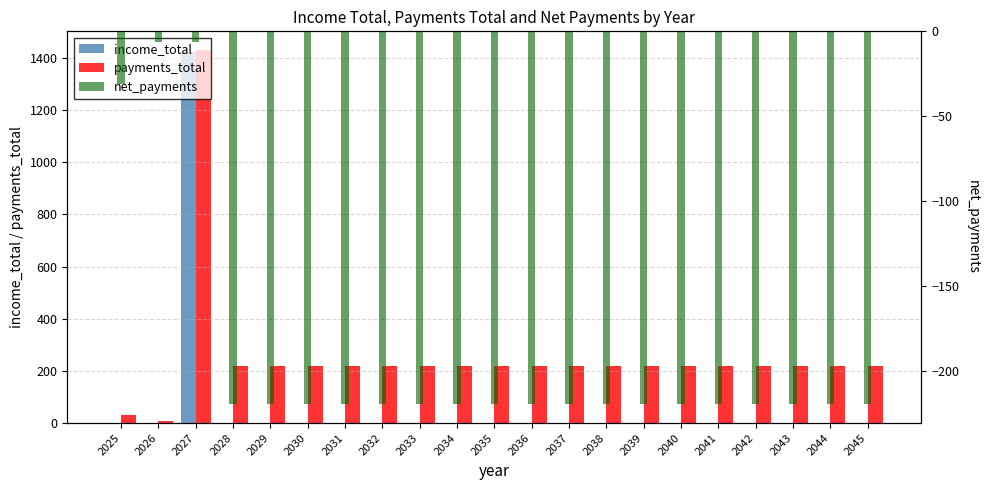

What are all the series names shown in the legend?

income_total, payments_total, net_payments